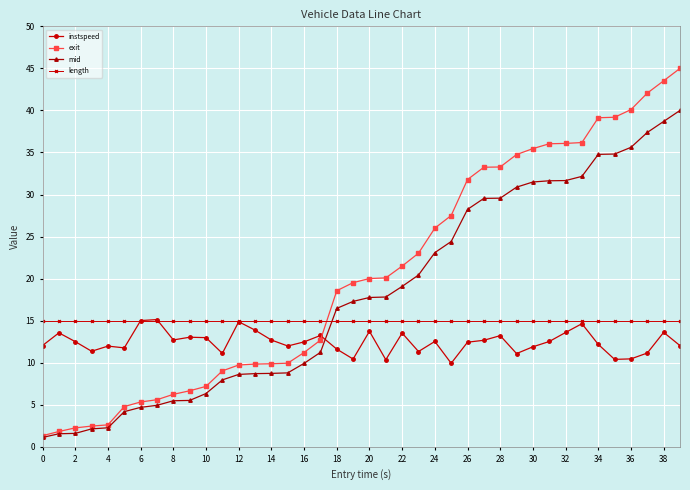

How many times do instspeed and exit cross each other?

1